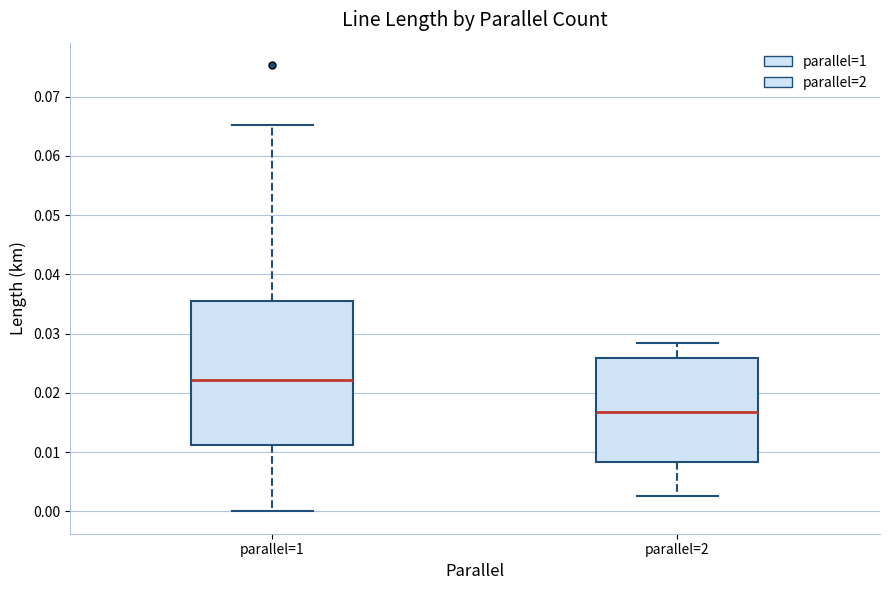

Which box is the tallest, from its lower edge to its upper edge?

parallel=1